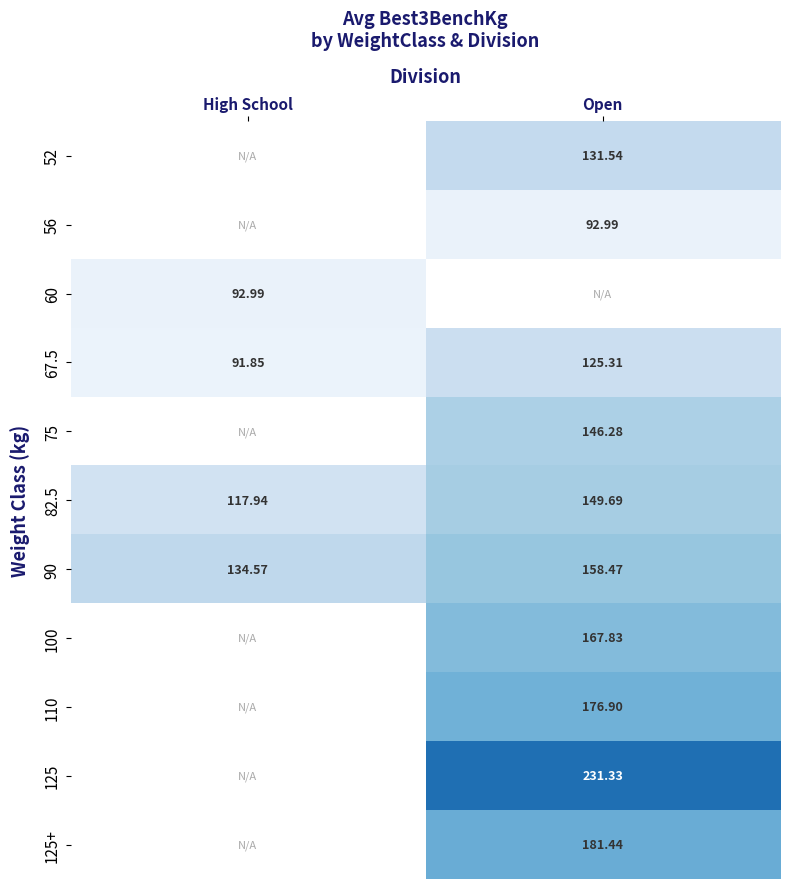

What is the minimum value shown in the chart?

91.8